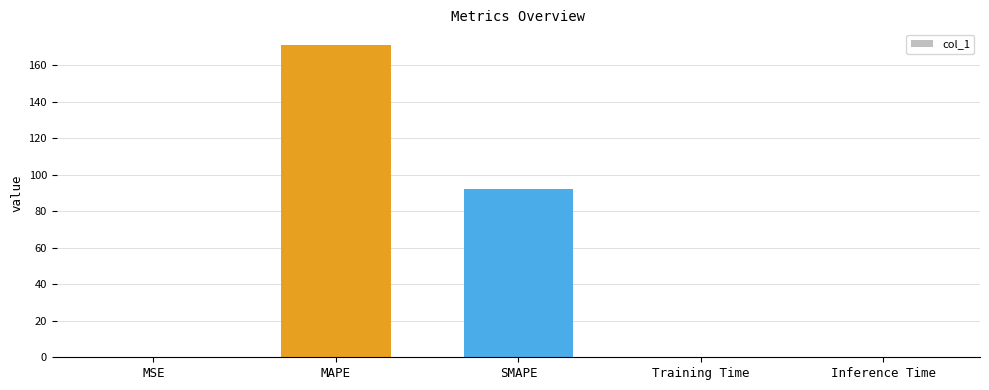

What is the sum of all values?

263.2